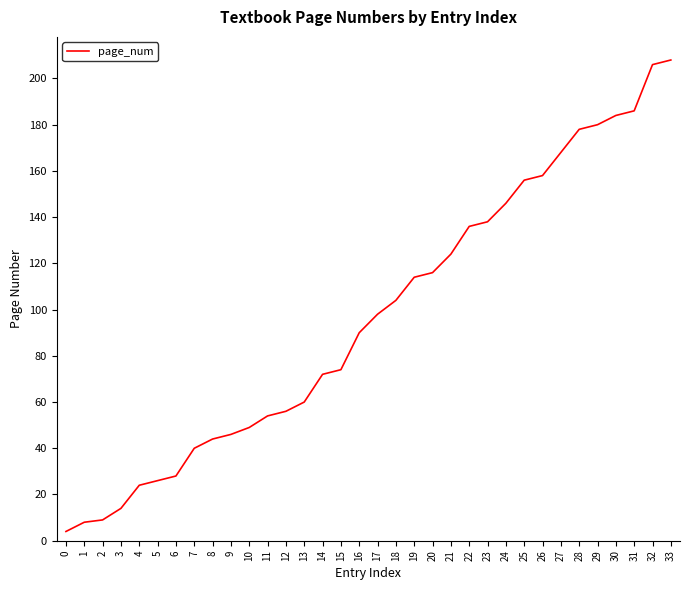

Where is the data nearest to the value 106?

18